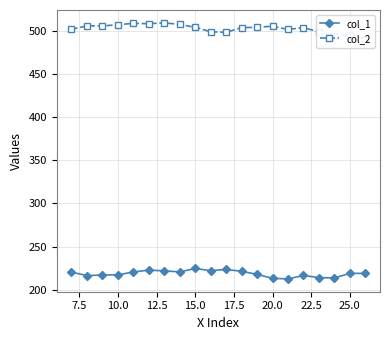

What is the smallest value displayed?

212.5